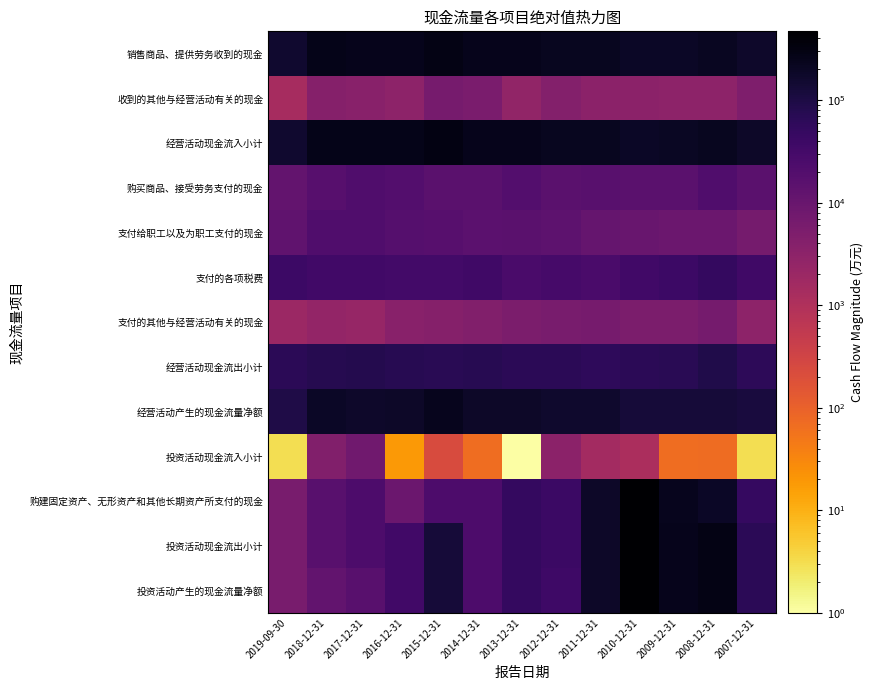

Reading right to left, list all the values displayed in this chart.

销售商品、提供劳务收到的现金: 2007-12-31=174111	2008-12-31=217176	2009-12-31=196197	2010-12-31=190961	2011-12-31=224326	2012-12-31=224568	2013-12-31=246251	2014-12-31=248264	2015-12-31=292346	2016-12-31=252947	2017-12-31=252304	2018-12-31=262913	2019-09-30=157774
收到的其他与经营活动有关的现金: 2007-12-31=4811	2008-12-31=3123	2009-12-31=3082	2010-12-31=3309	2011-12-31=3177	2012-12-31=4116	2013-12-31=2668	2014-12-31=5707	2015-12-31=6220	2016-12-31=3021	2017-12-31=3551	2018-12-31=4016	2019-09-30=1395
经营活动现金流入小计: 2007-12-31=178921	2008-12-31=220299	2009-12-31=199279	2010-12-31=194271	2011-12-31=227502	2012-12-31=228684	2013-12-31=248919	2014-12-31=253971	2015-12-31=298566	2016-12-31=255968	2017-12-31=255855	2018-12-31=266929	2019-09-30=159169
购买商品、接受劳务支付的现金: 2007-12-31=15906	2008-12-31=21602	2009-12-31=15649	2010-12-31=15950	2011-12-31=16676	2012-12-31=15548	2013-12-31=19029	2014-12-31=16175	2015-12-31=15499	2016-12-31=19155	2017-12-31=21814	2018-12-31=17928	2019-09-30=11356
支付给职工以及为职工支付的现金: 2007-12-31=6731	2008-12-31=9219	2009-12-31=8957	2010-12-31=9742	2011-12-31=10826	2012-12-31=14315	2013-12-31=15457	2014-12-31=15014	2015-12-31=17357	2016-12-31=18063	2017-12-31=21119	2018-12-31=21972	2019-09-30=12704
支付的各项税费: 2007-12-31=35844	2008-12-31=52075	2009-12-31=39956	2010-12-31=34239	2011-12-31=26463	2012-12-31=28601	2013-12-31=26395	2014-12-31=35506	2015-12-31=31745	2016-12-31=32764	2017-12-31=34768	2018-12-31=33347	2019-09-30=38732
支付的其他与经营活动有关的现金: 2007-12-31=3119	2008-12-31=6489	2009-12-31=5486	2010-12-31=5395	2011-12-31=6404	2012-12-31=5916	2013-12-31=5401	2014-12-31=4399	2015-12-31=3976	2016-12-31=3641	2017-12-31=2270	2018-12-31=2463	2019-09-30=1971
经营活动现金流出小计: 2007-12-31=61600	2008-12-31=89385	2009-12-31=70048	2010-12-31=65326	2011-12-31=60370	2012-12-31=64380	2013-12-31=66281	2014-12-31=71095	2015-12-31=68577	2016-12-31=73623	2017-12-31=79971	2018-12-31=75710	2019-09-30=64764
经营活动产生的现金流量净额: 2007-12-31=117322	2008-12-31=130914	2009-12-31=129230	2010-12-31=128945	2011-12-31=167133	2012-12-31=164305	2013-12-31=182638	2014-12-31=182876	2015-12-31=229989	2016-12-31=182345	2017-12-31=175884	2018-12-31=191219	2019-09-30=94405
投资活动现金流入小计: 2007-12-31=3	2008-12-31=71	2009-12-31=67	2010-12-31=1195	2011-12-31=1492	2012-12-31=3172	2013-12-31=1	2014-12-31=67	2015-12-31=229	2016-12-31=19	2017-12-31=7790	2018-12-31=4332	2019-09-30=3
购建固定资产、无形资产和其他长期资产所支付的现金: 2007-12-31=49207	2008-12-31=190087	2009-12-31=240387	2010-12-31=469229	2011-12-31=182594	2012-12-31=41011	2013-12-31=49845	2014-12-31=23338	2015-12-31=23866	2016-12-31=9010	2017-12-31=24322	2018-12-31=16413	2019-09-30=6003
投资活动现金流出小计: 2007-12-31=66567	2008-12-31=295110	2009-12-31=245388	2010-12-31=469229	2011-12-31=182594	2012-12-31=41023	2013-12-31=49847	2014-12-31=23338	2015-12-31=126858	2016-12-31=33344	2017-12-31=24322	2018-12-31=16413	2019-09-30=6003
投资活动产生的现金流量净额: 2007-12-31=66564	2008-12-31=295039	2009-12-31=245321	2010-12-31=468035	2011-12-31=181101	2012-12-31=37852	2013-12-31=49847	2014-12-31=23271	2015-12-31=126629	2016-12-31=33324	2017-12-31=16532	2018-12-31=12081	2019-09-30=6000